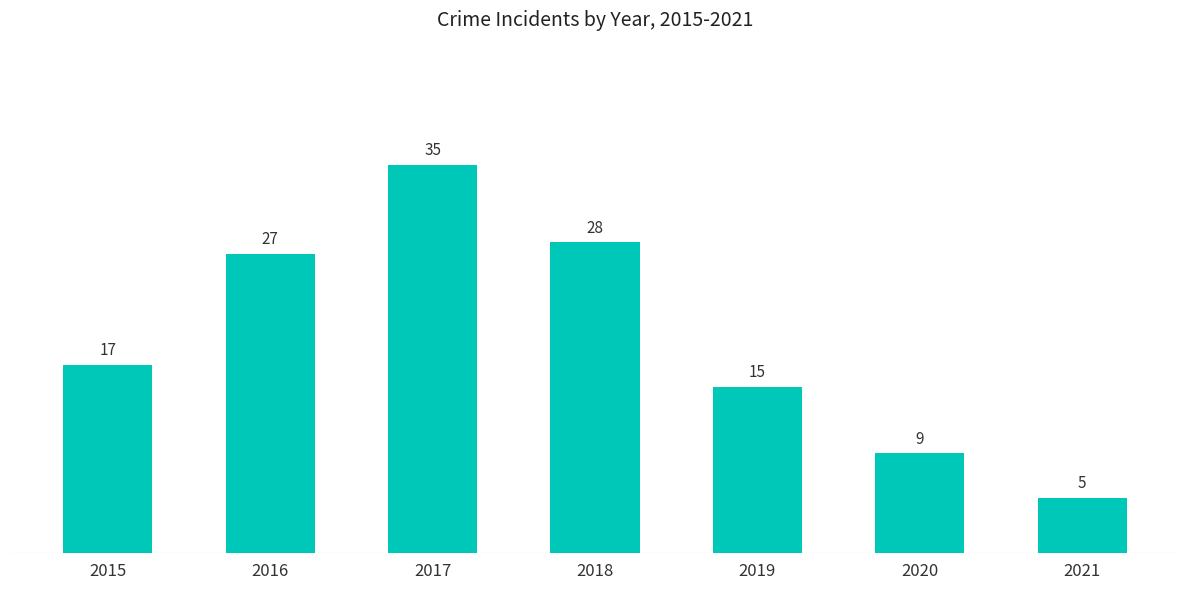

Is it true that the value at 2018 is 28?

True